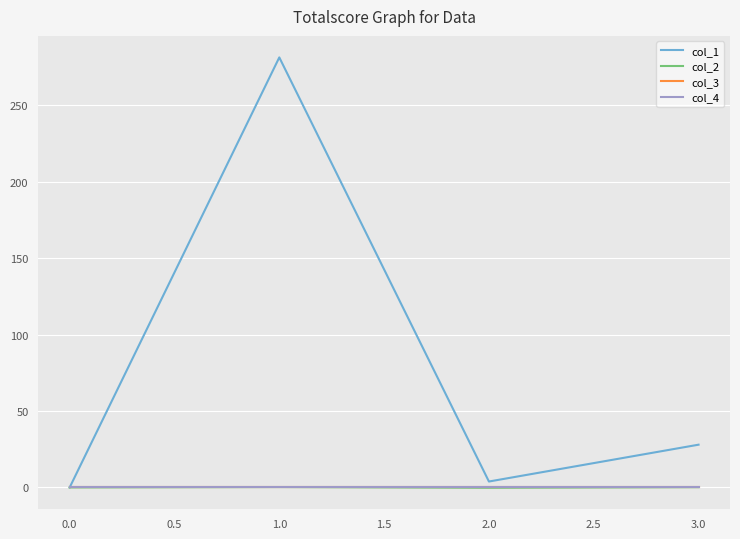

Is it true that col_1 equals 281.2 at 1.0?

True